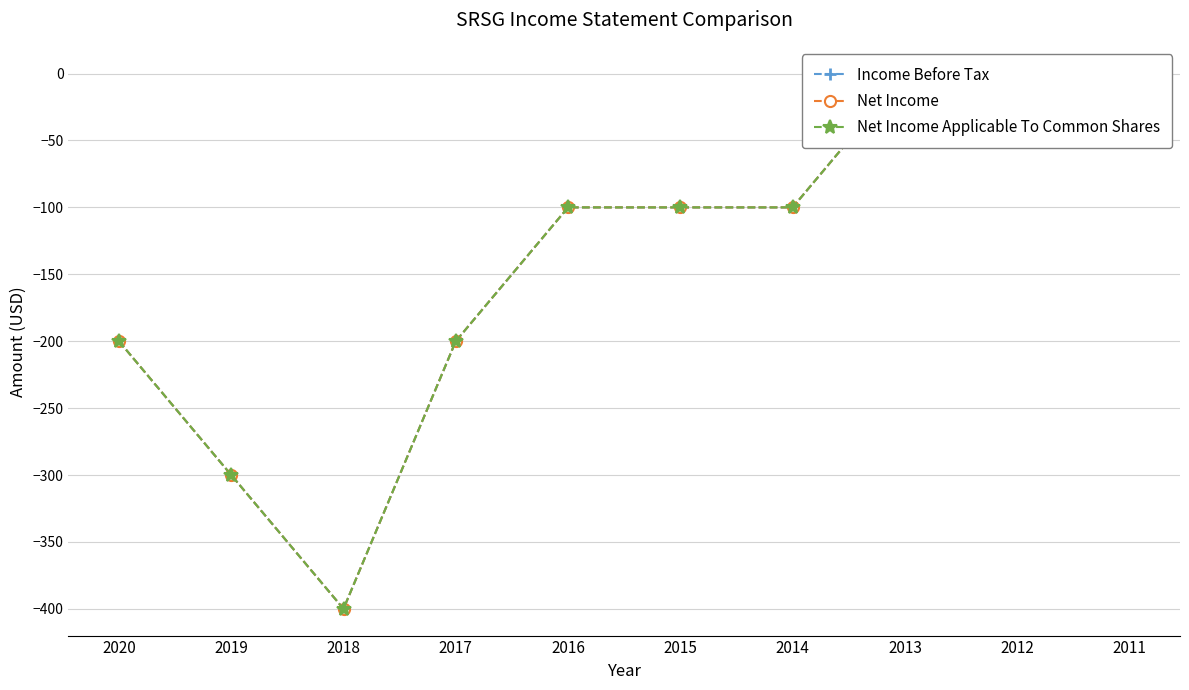

At which category is the sum across all series the highest?

2013